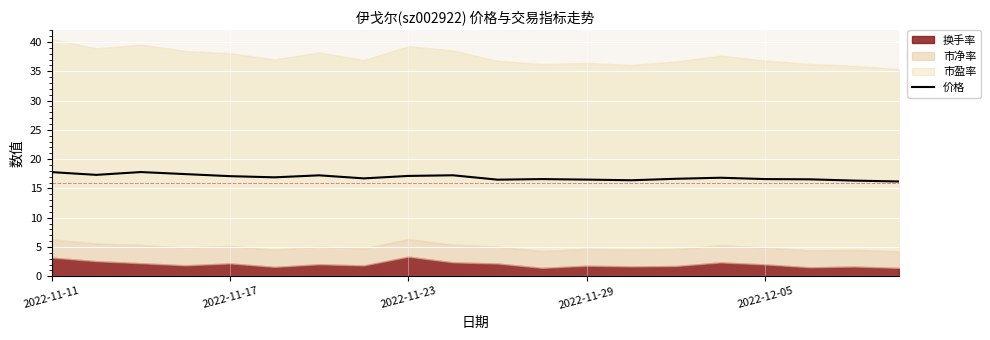

What is the highest value of the 价格 series?

17.8